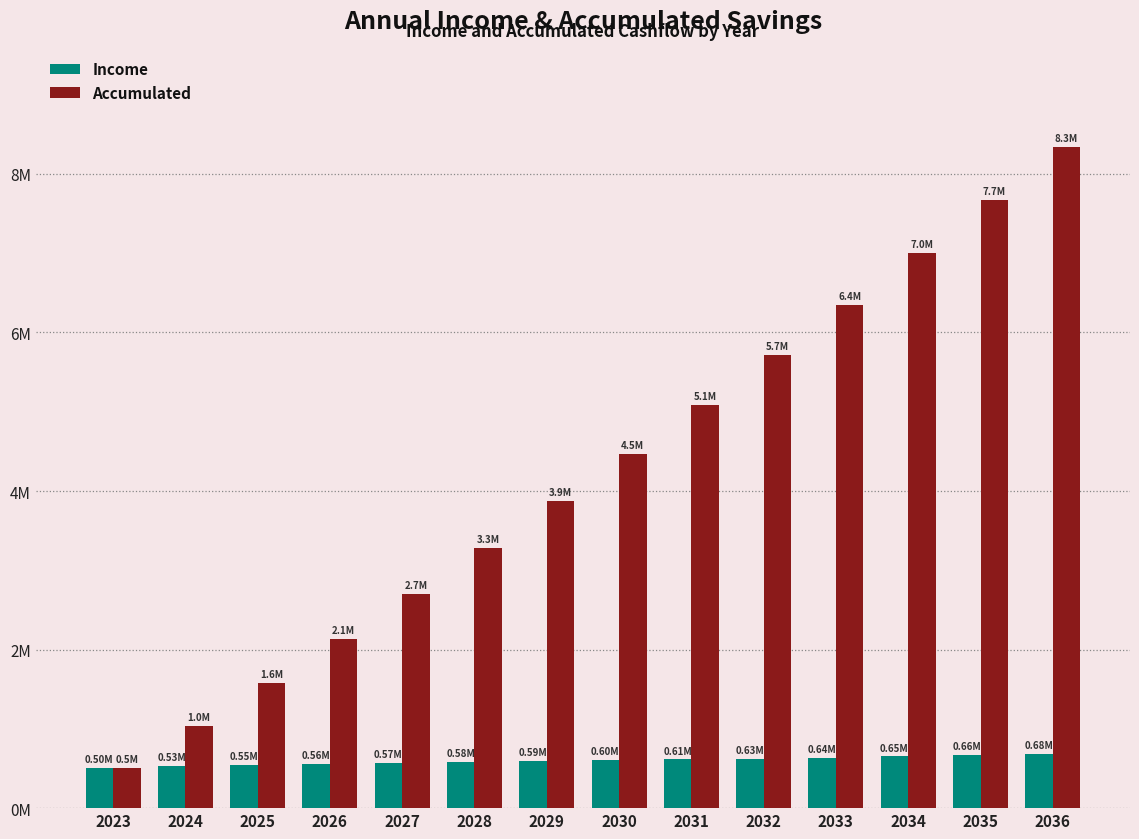

What is the difference between the highest and lowest values at 2035?

7.0